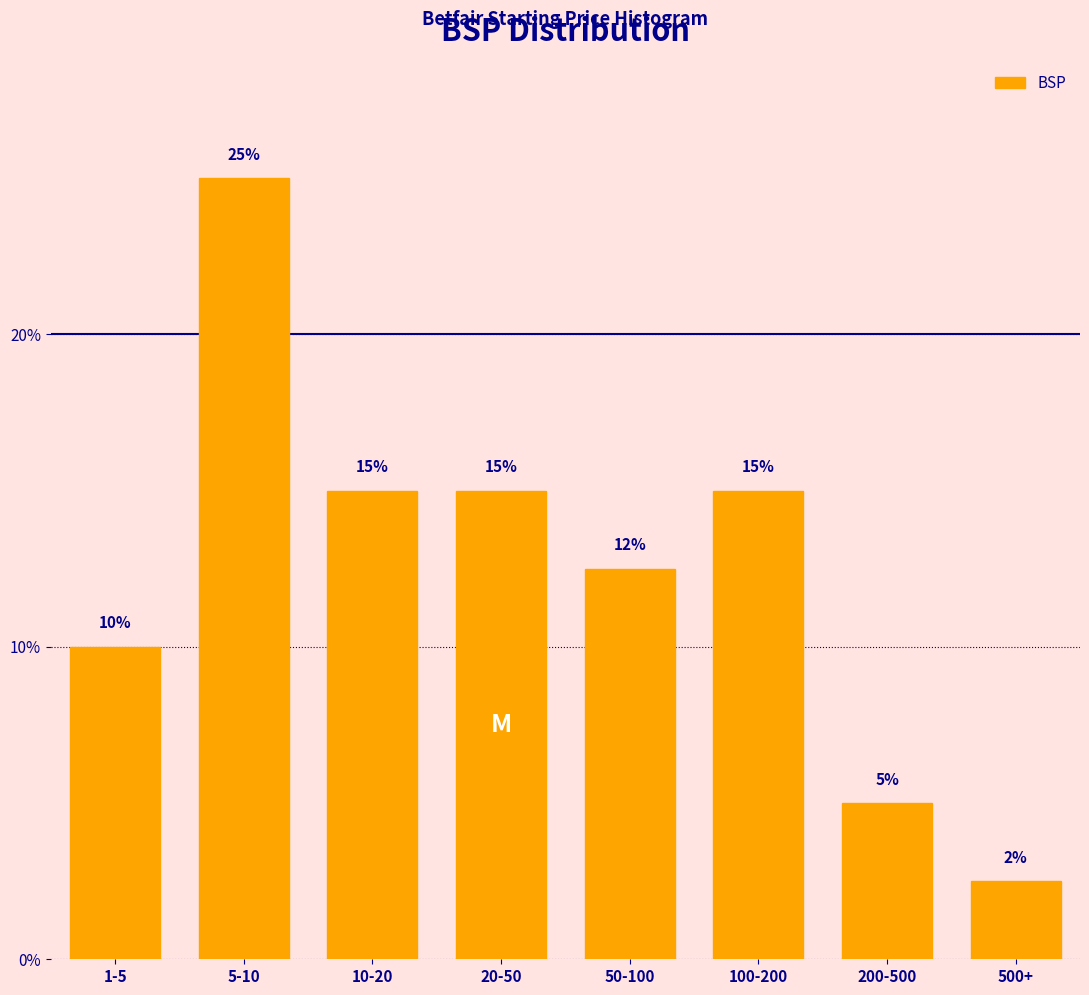

What position from the left is 500+?

8